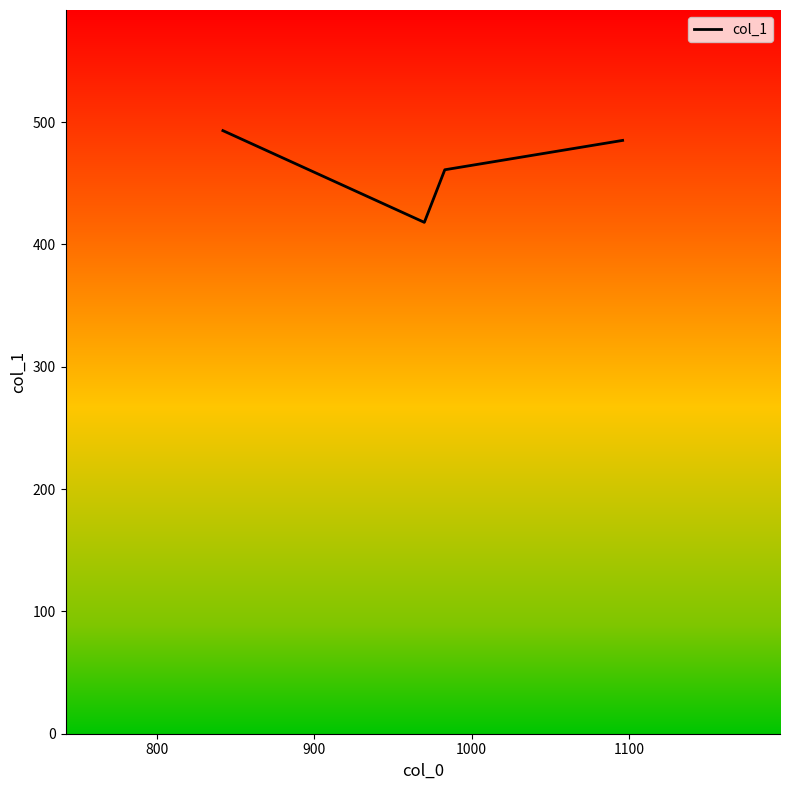

What is the difference between the maximum and minimum values?

75